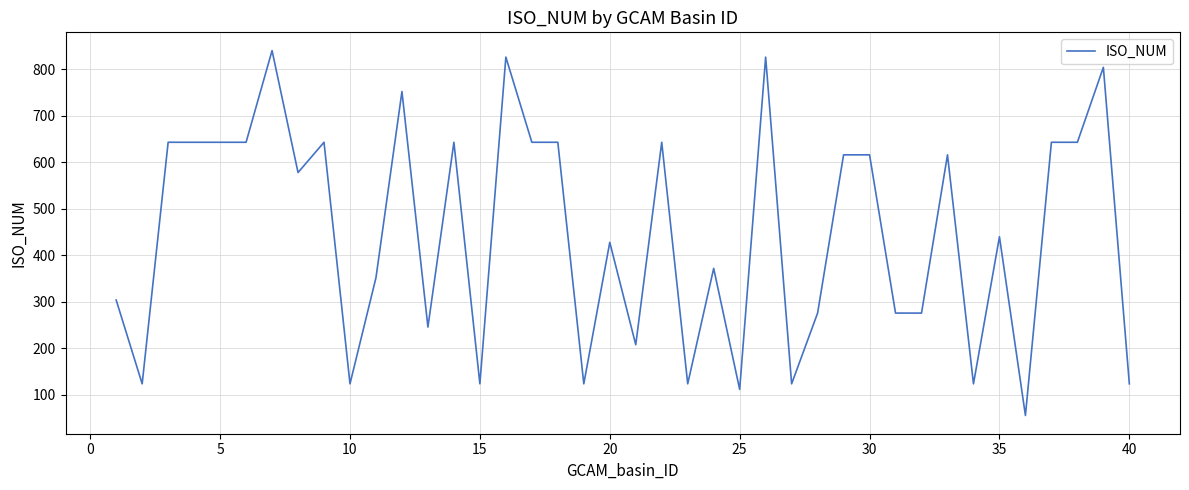

What is the difference between the maximum and minimum values?

784